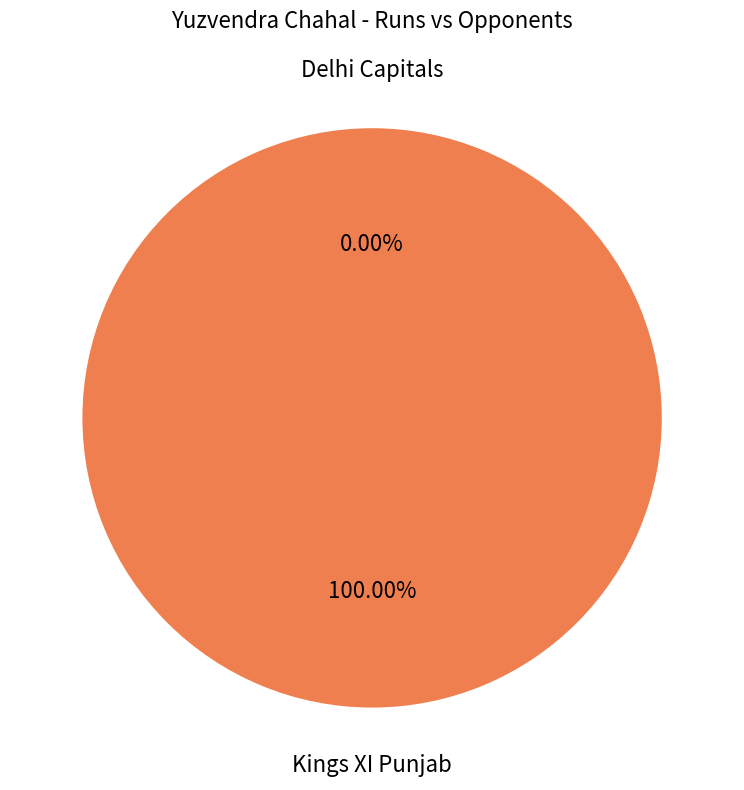

How many slices are in this pie chart?

2